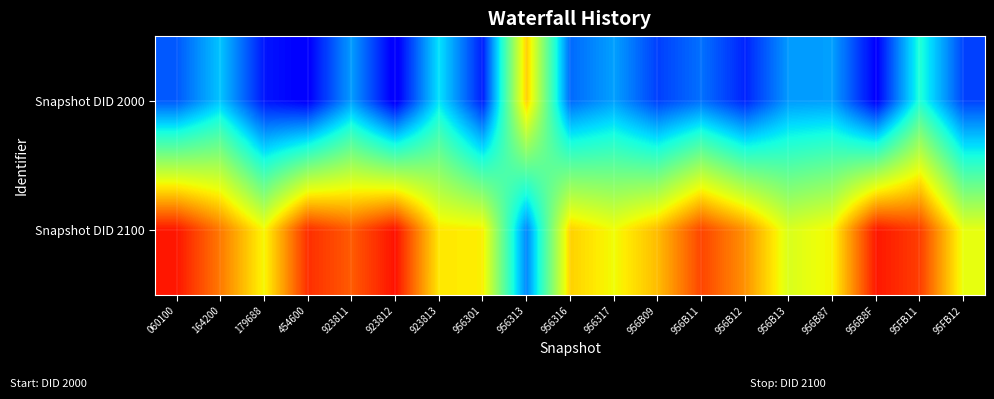

Rank the series at 95FB11 from lowest to highest value.

Snapshot DID 2000, Snapshot DID 2100